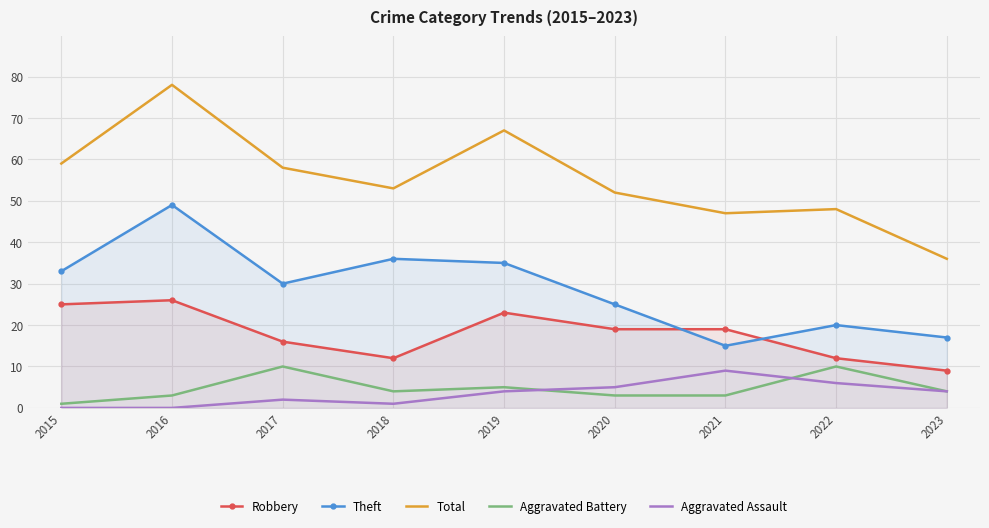

What is the sum of all Total values?

498